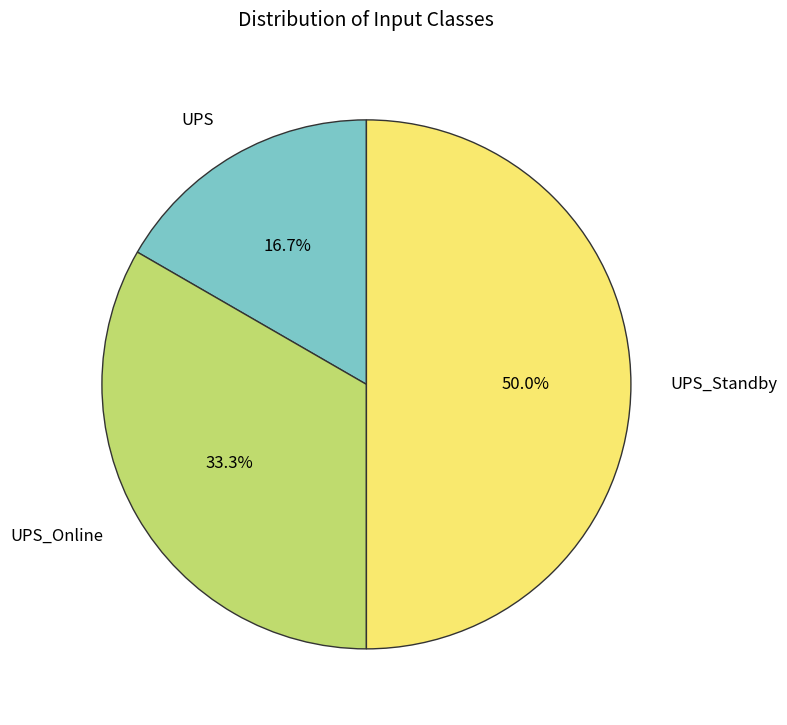

Do UPS_Online and UPS_Standby together represent more than half of the pie?

Yes